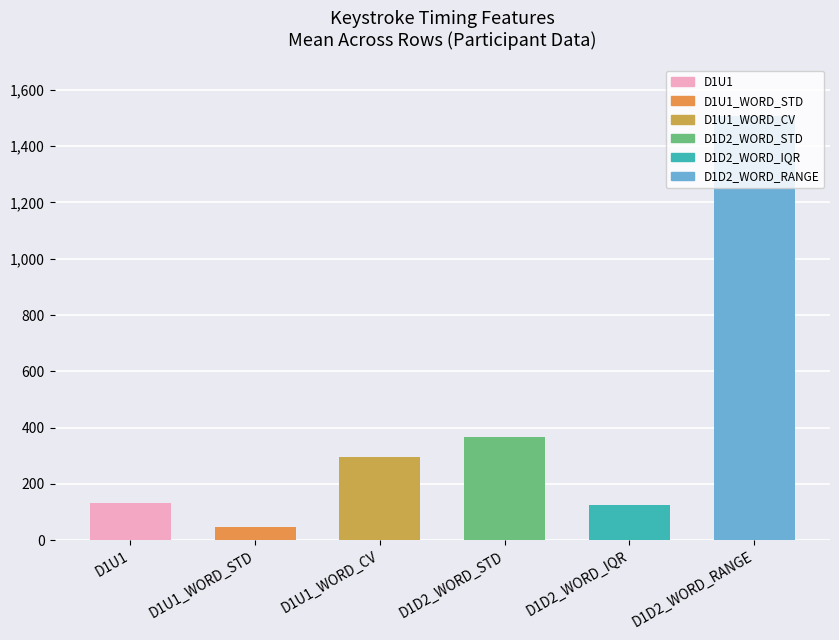

Is it true that the value at D1D2_WORD_RANGE is 474.7?

False